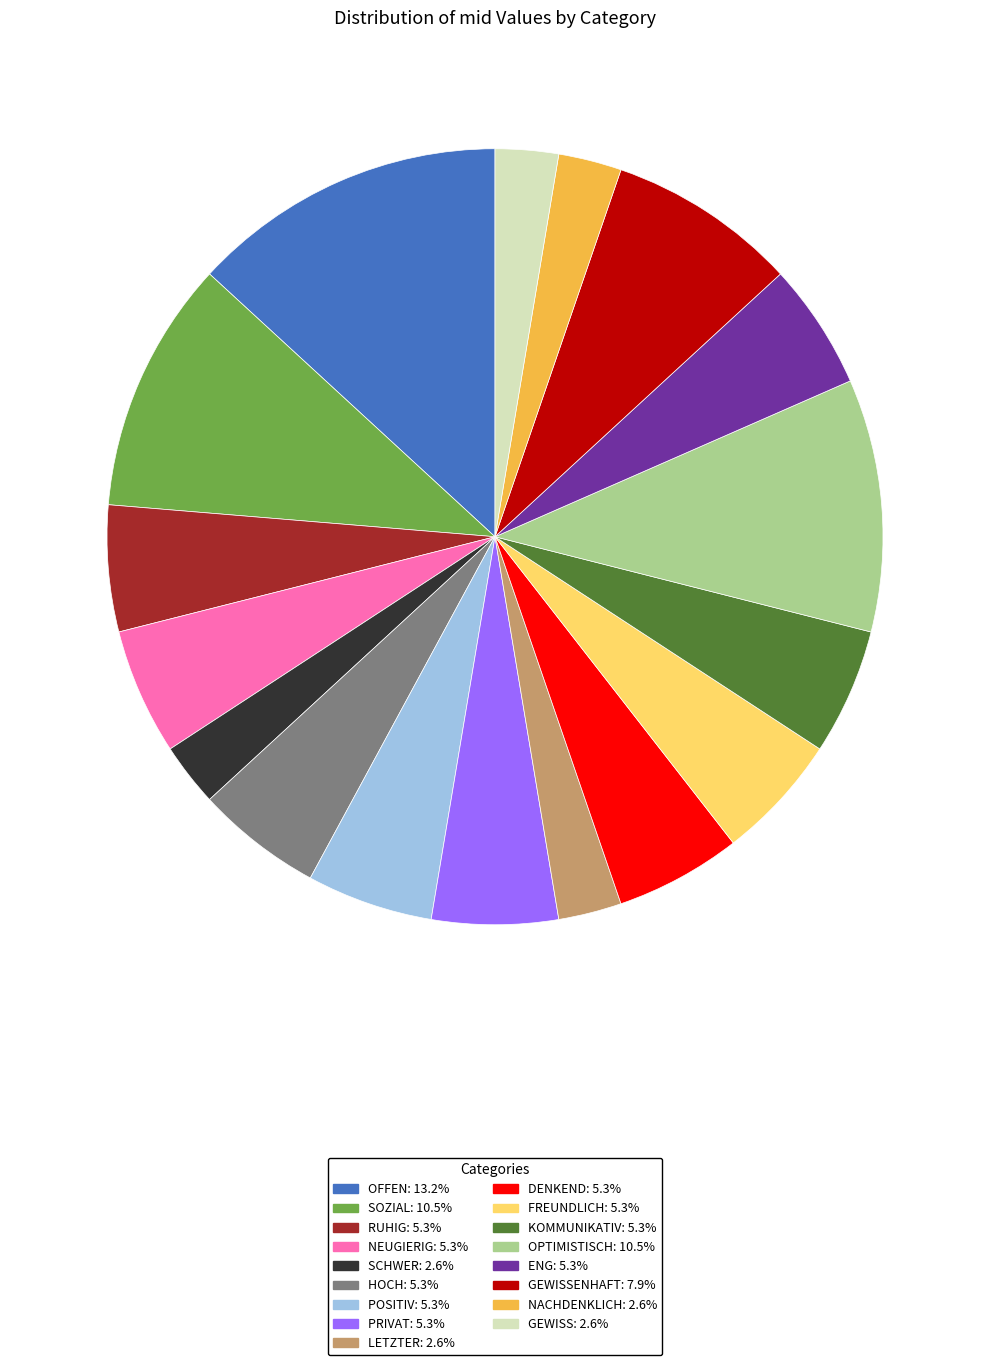

Is there any slice that represents more than half of the pie?

No